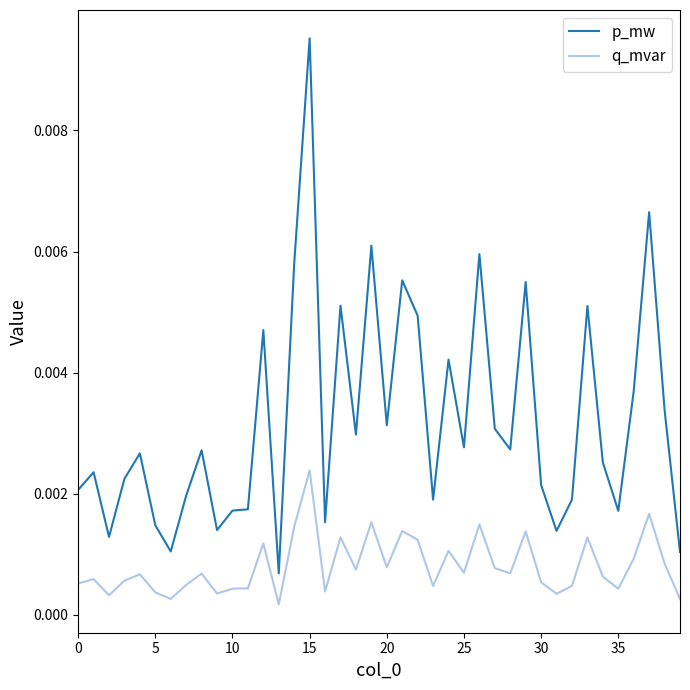

Does the chart have visible grid lines?

No